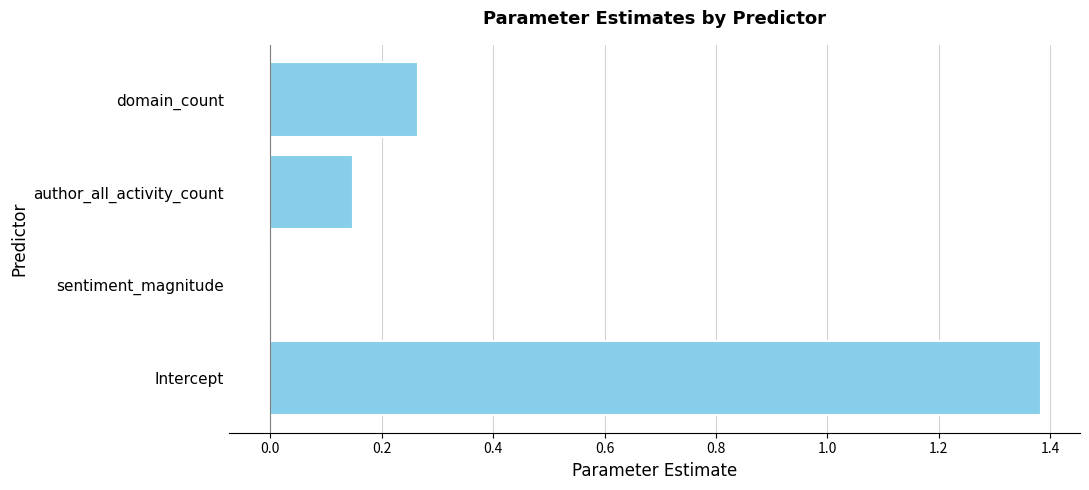

Rank the categories by value from lowest to highest.

sentiment_magnitude, author_all_activity_count, domain_count, Intercept